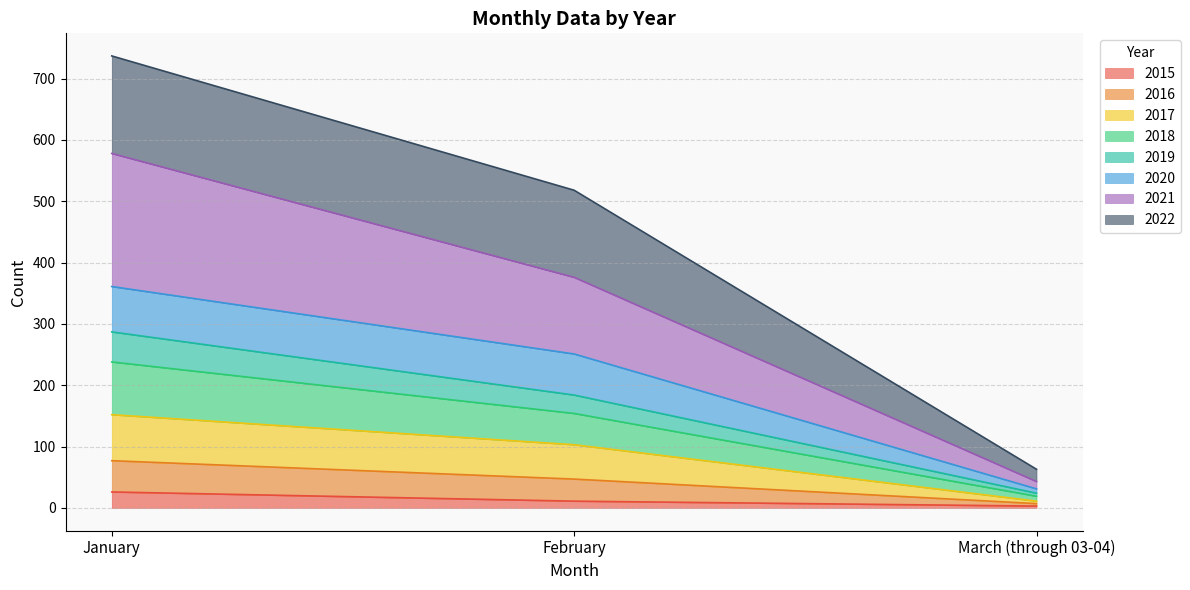

Which category has the lowest value in the 2016 series?

March (through 03-04)